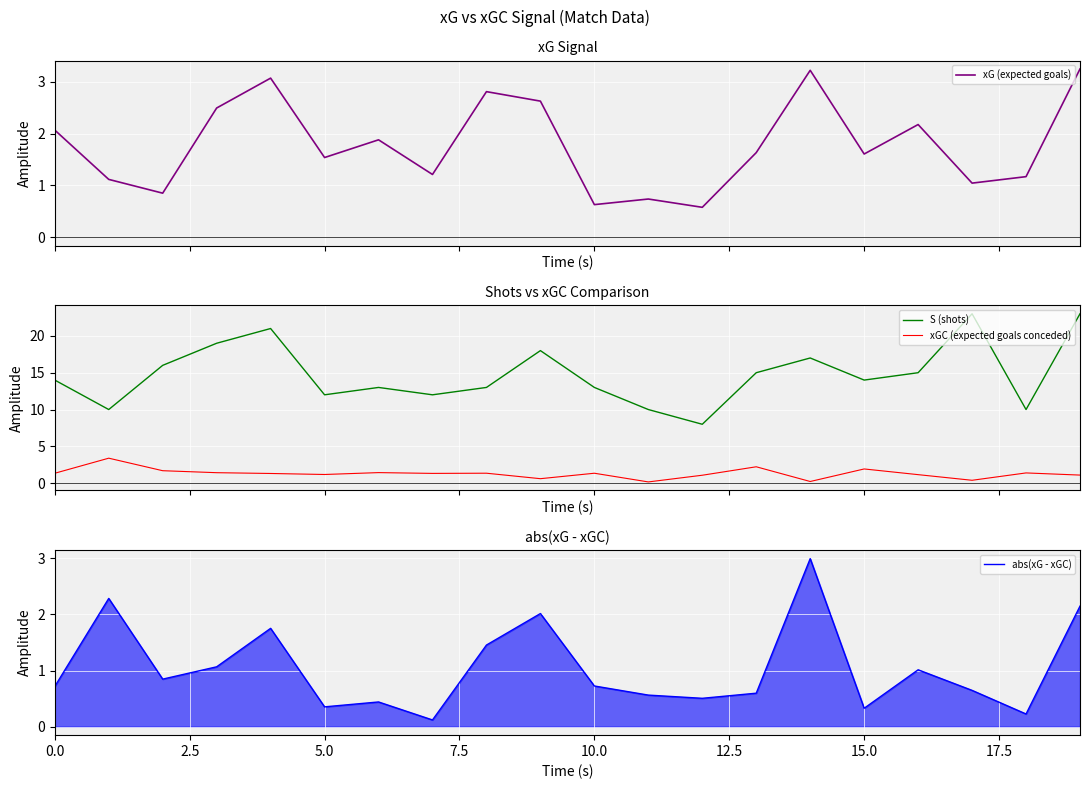

True or false: S (shots) and xGC (expected goals conceded) cross at least once.

False